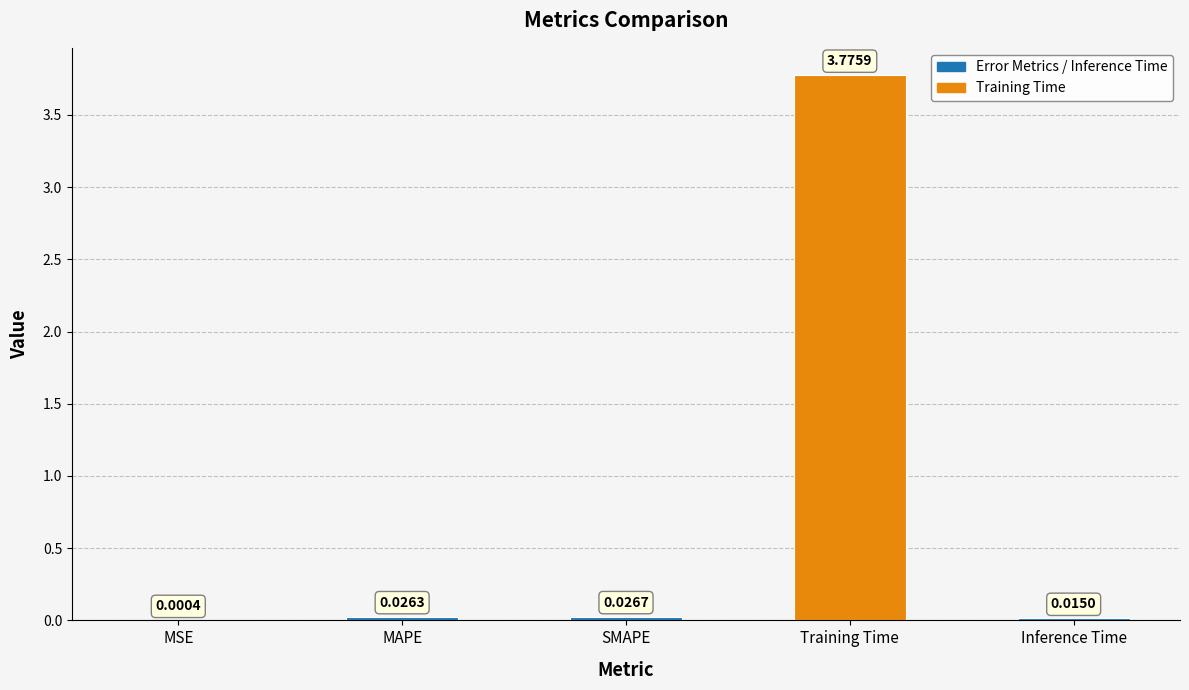

Which category has the highest value across all series?

Training Time